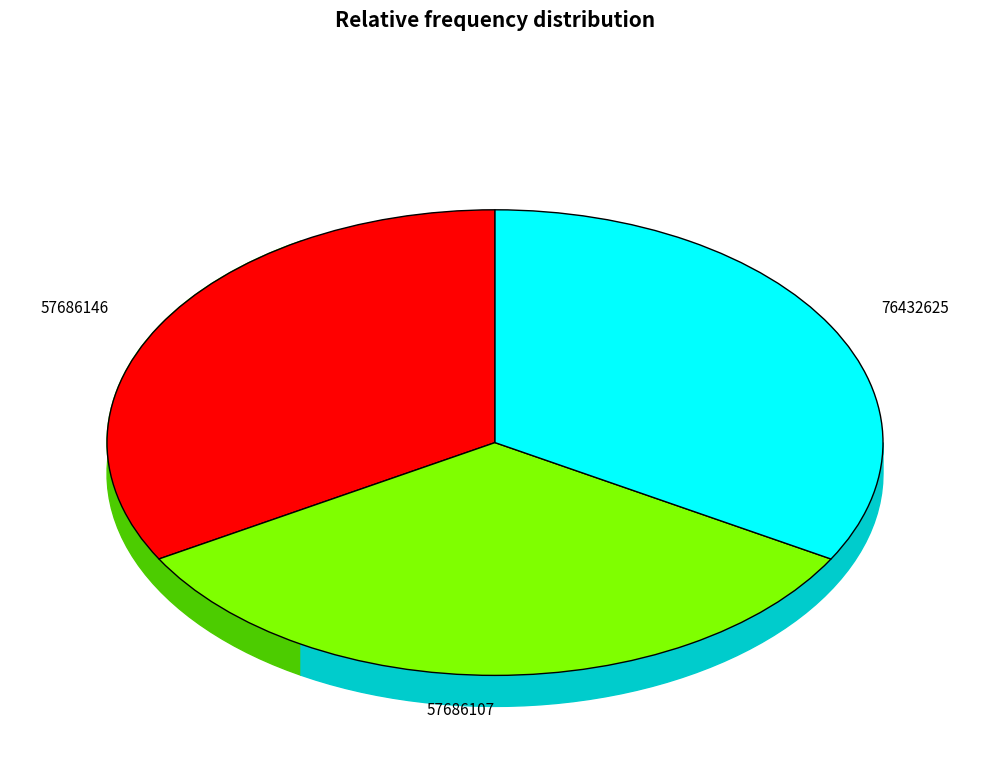

Which has a higher value, 57686146 or 57686107?

57686107